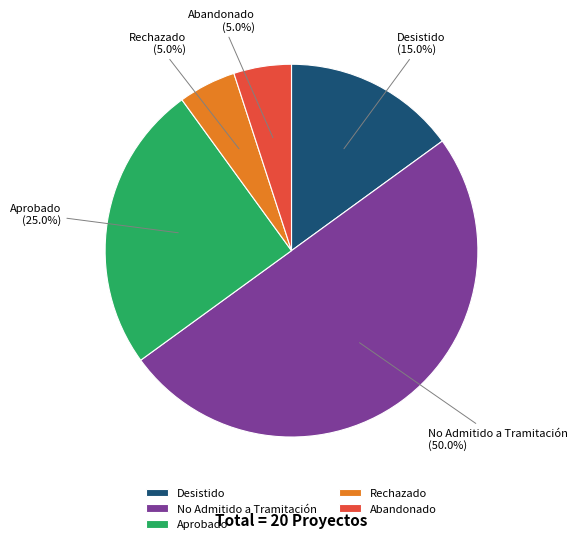

Which category has the biggest portion of the pie?

No Admitido a Tramitación